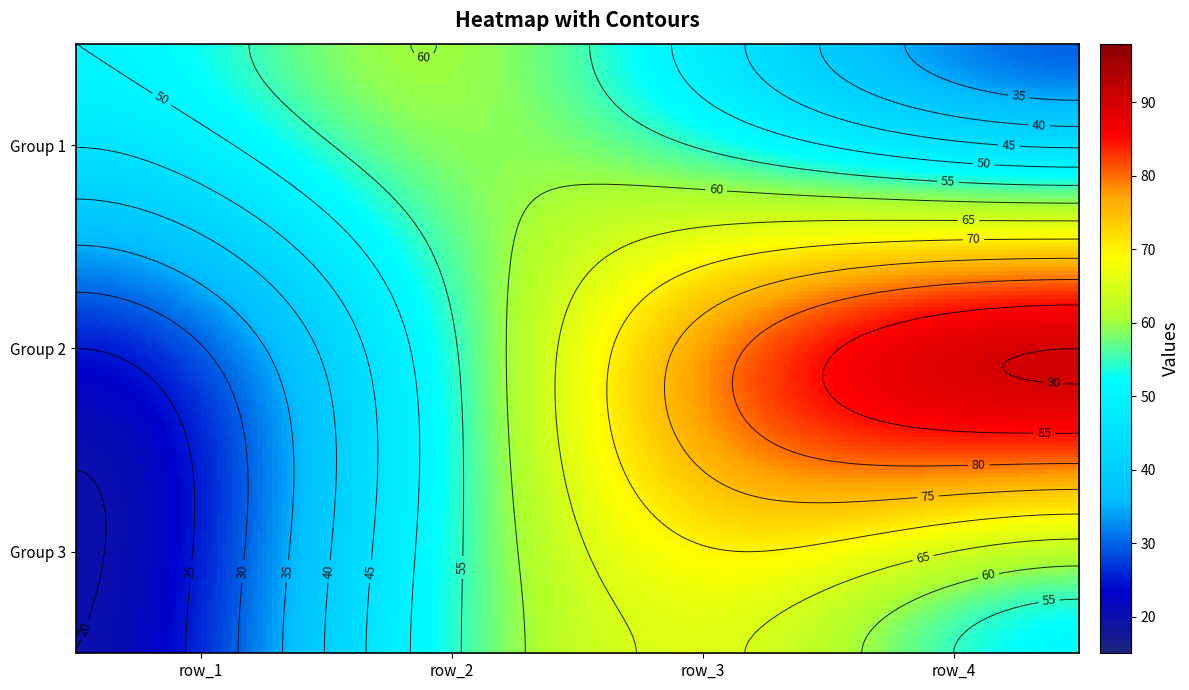

The value of 1 at row_2 is 60. True or false?

True